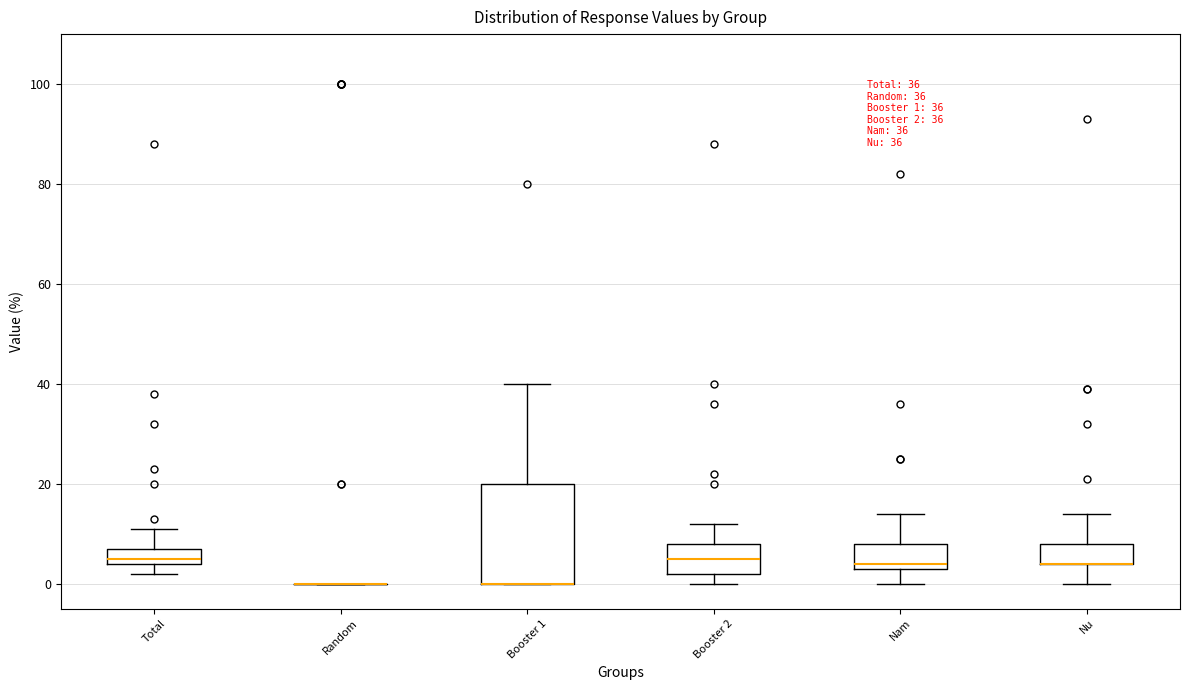

Which box is the tallest, from its lower edge to its upper edge?

Booster 1